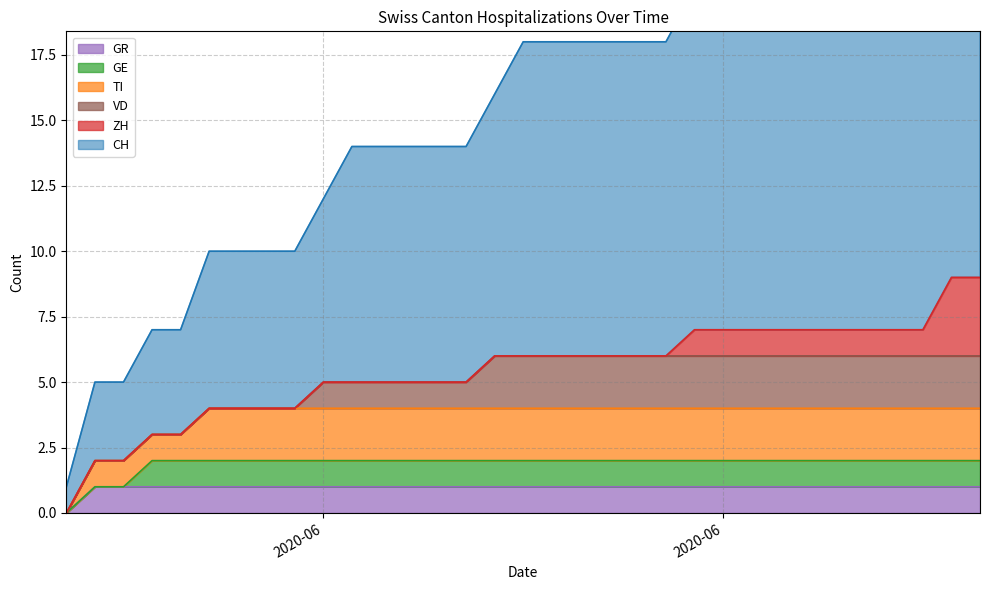

Does the chart have visible grid lines?

Yes